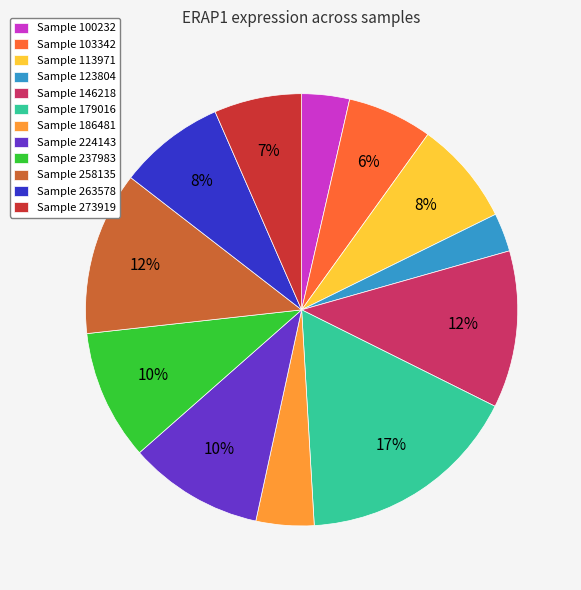

To the nearest percent, what percentage of the pie is Sample 258135?

12%